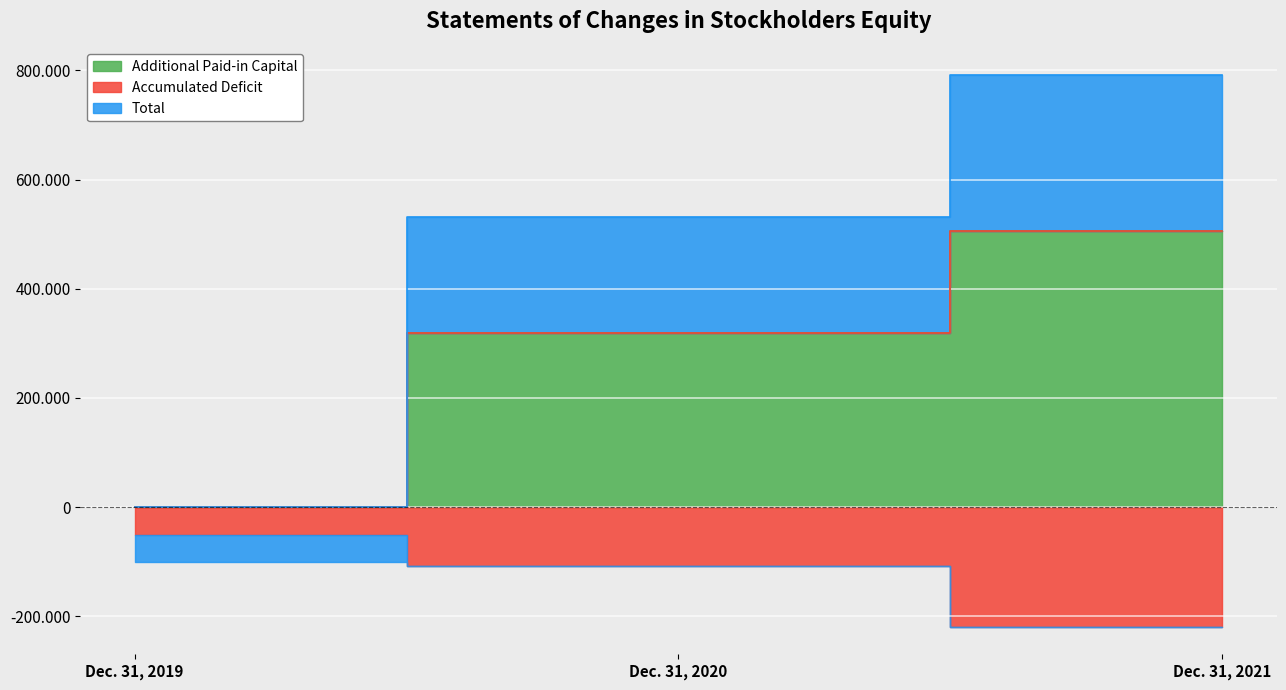

At which label does Additional Paid-in Capital reach its peak?

Dec. 31, 2021